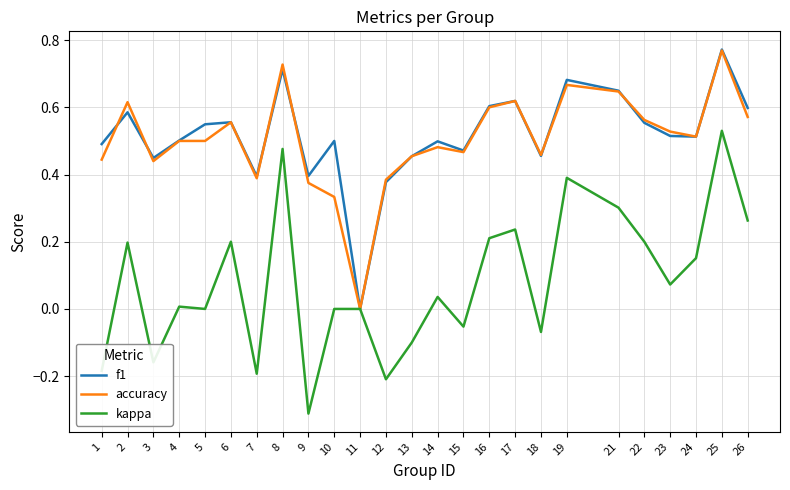

Which series has the widest spread of values?

kappa